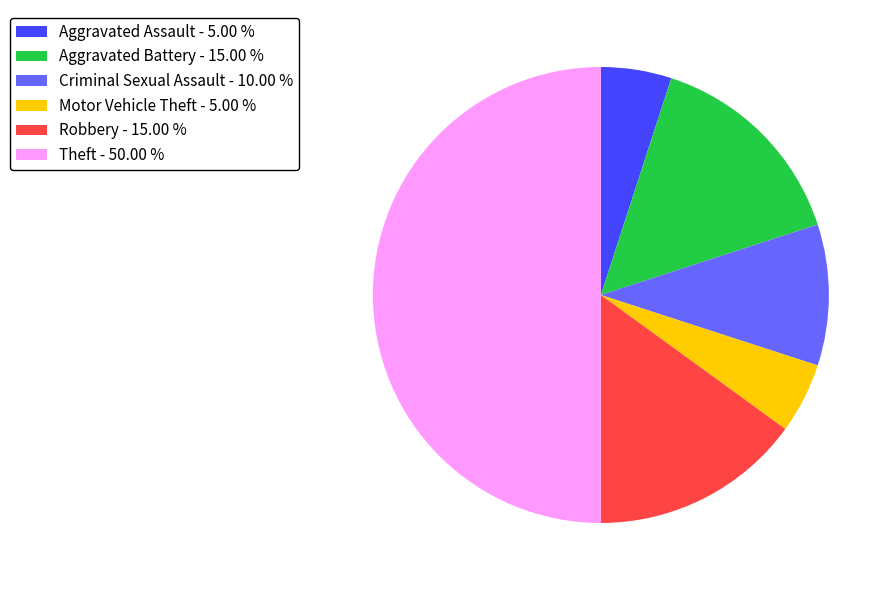

How many slices are in this pie chart?

6